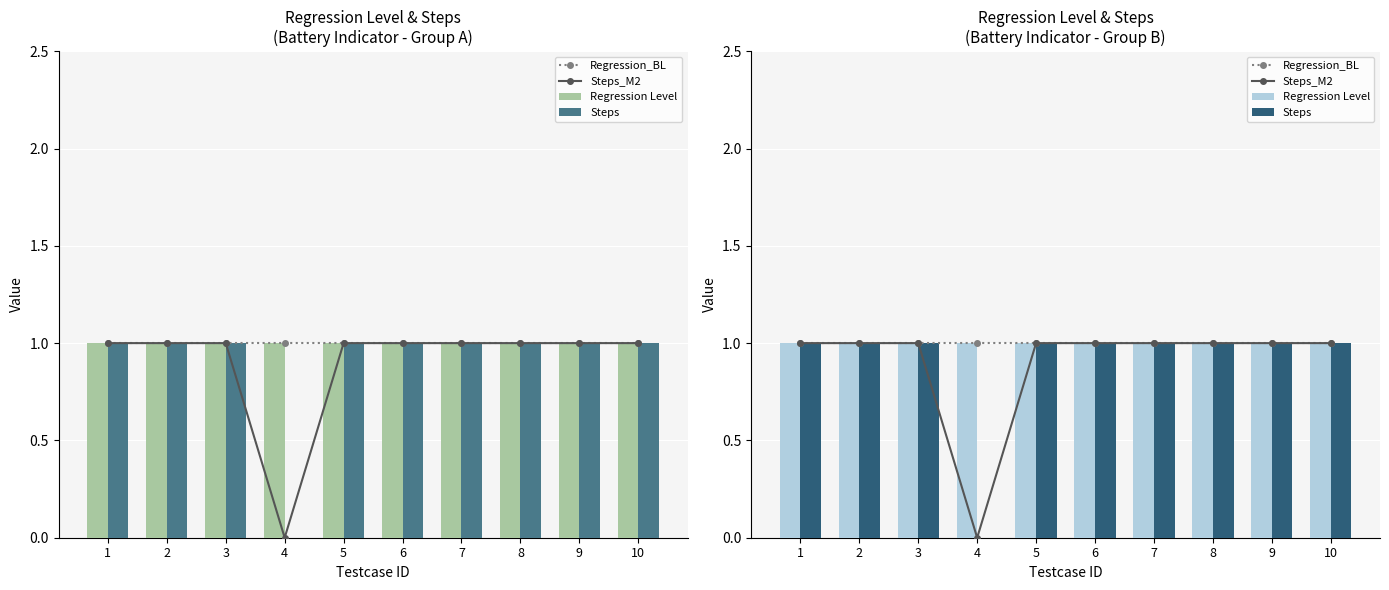

Which series has the widest spread of values?

Steps_M2